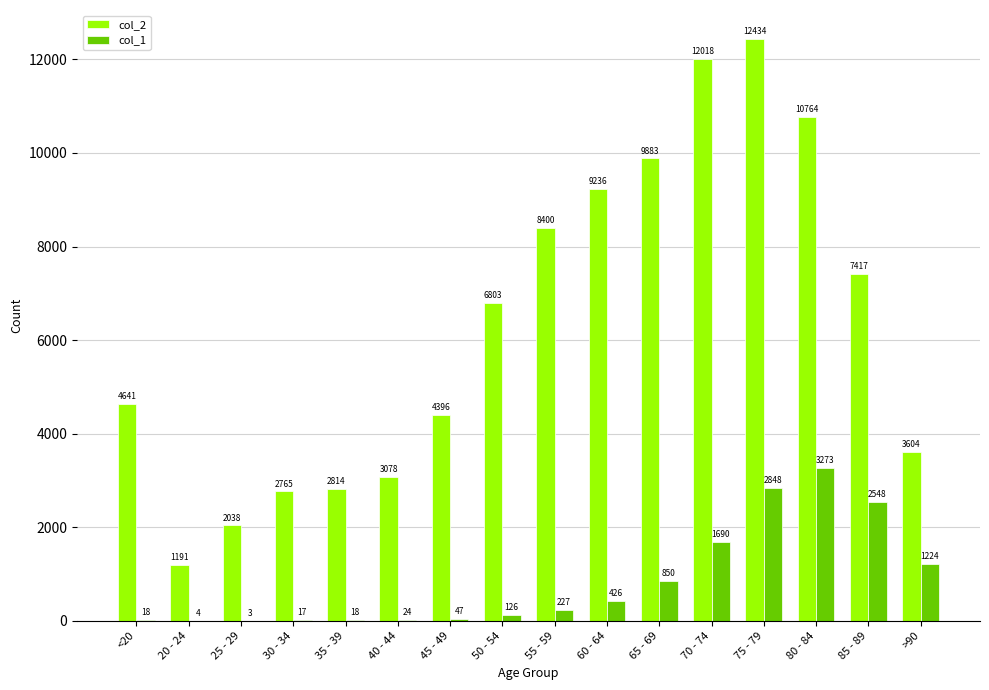

Is the value of col_2 at 75 - 79 greater than the value of col_1 at 25 - 29?

Yes